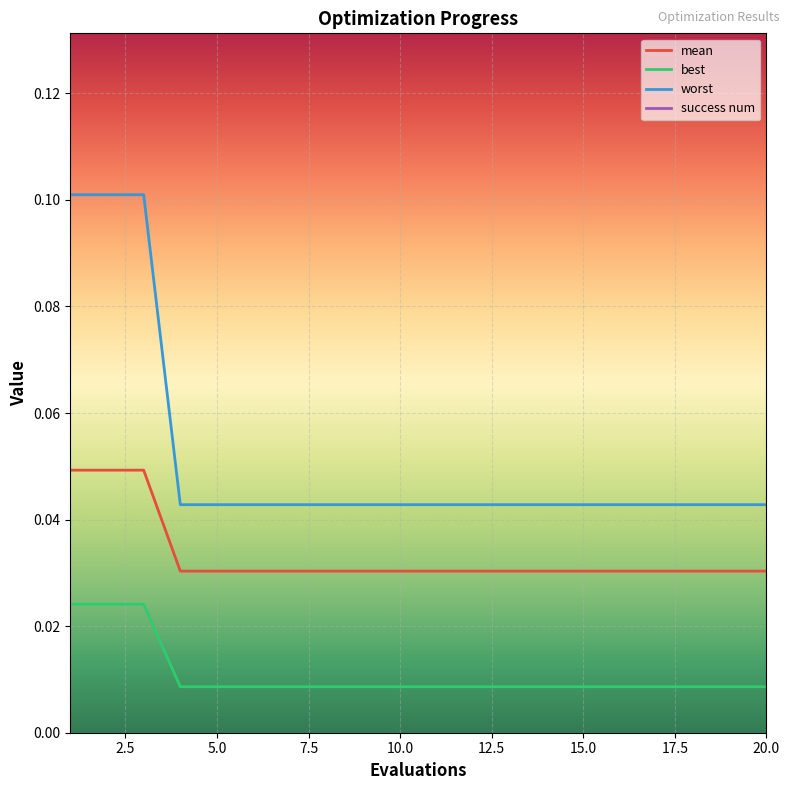

True or false: mean and worst cross at least once.

False